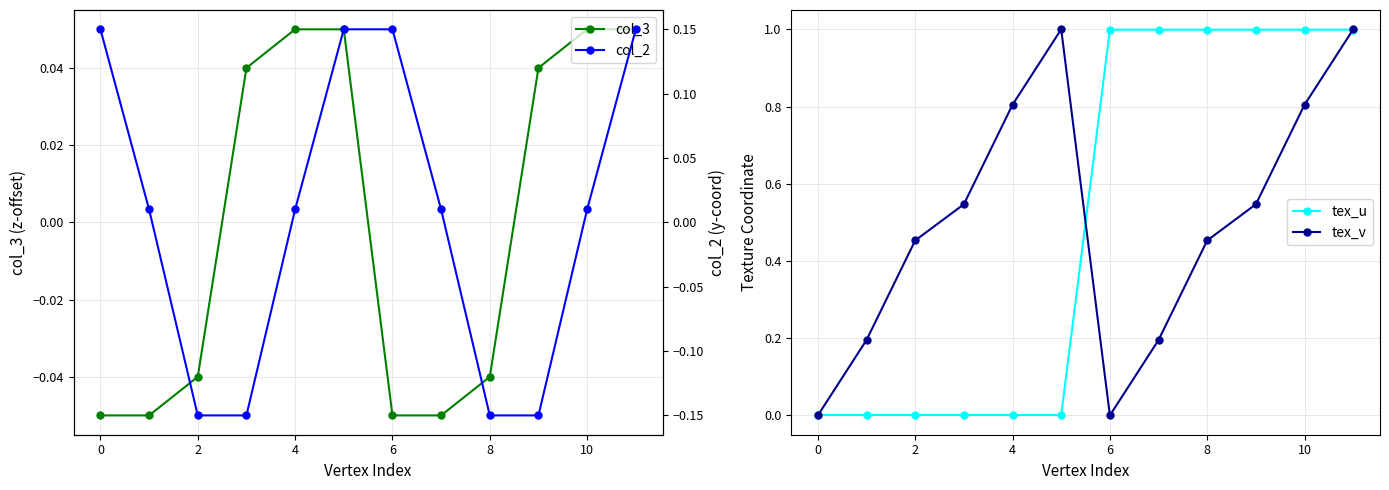

What is the average value of the tex_u series?

0.5